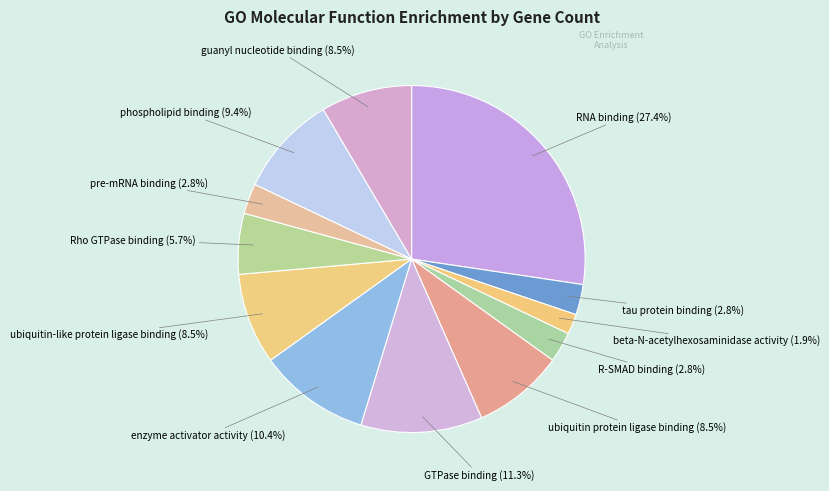

Count the number of slices in the pie.

12